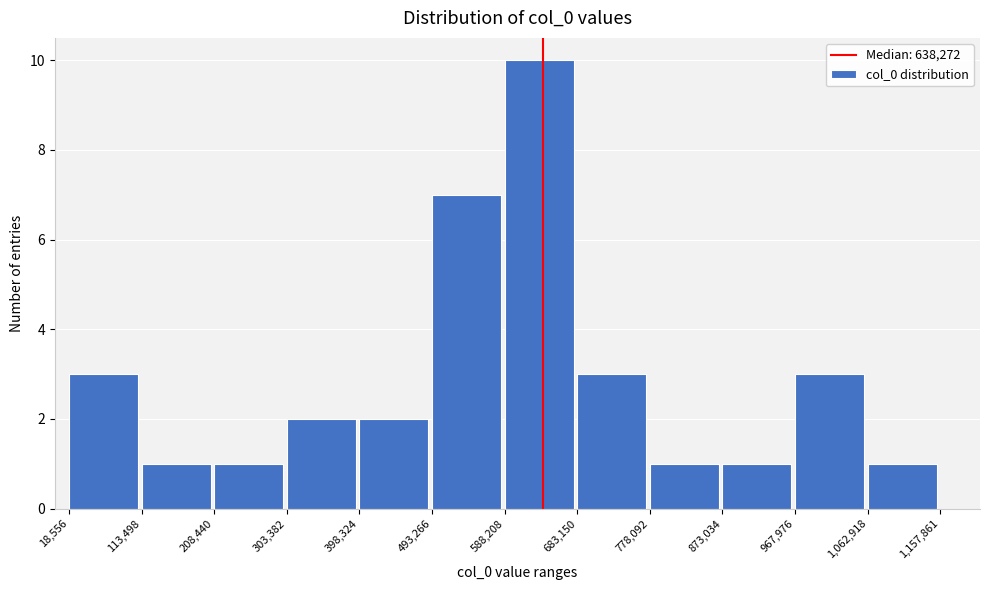

Reading left to right, transcribe this chart: for each bar, give the range it covers on the x-axis and its height. The values are not printed on the chart, so give them approximately, as read against the axis.

18,556 to 113,498: 3
113,498 to 208,440: 1
208,440 to 303,382: 1
303,382 to 398,324: 2
398,324 to 493,266: 2
493,266 to 588,208: 7
588,208 to 683,150: 10
683,150 to 778,092: 3
778,092 to 873,034: 1
873,034 to 967,976: 1
967,976 to 1,062,918: 3
1,062,918 to 1,157,861: 1